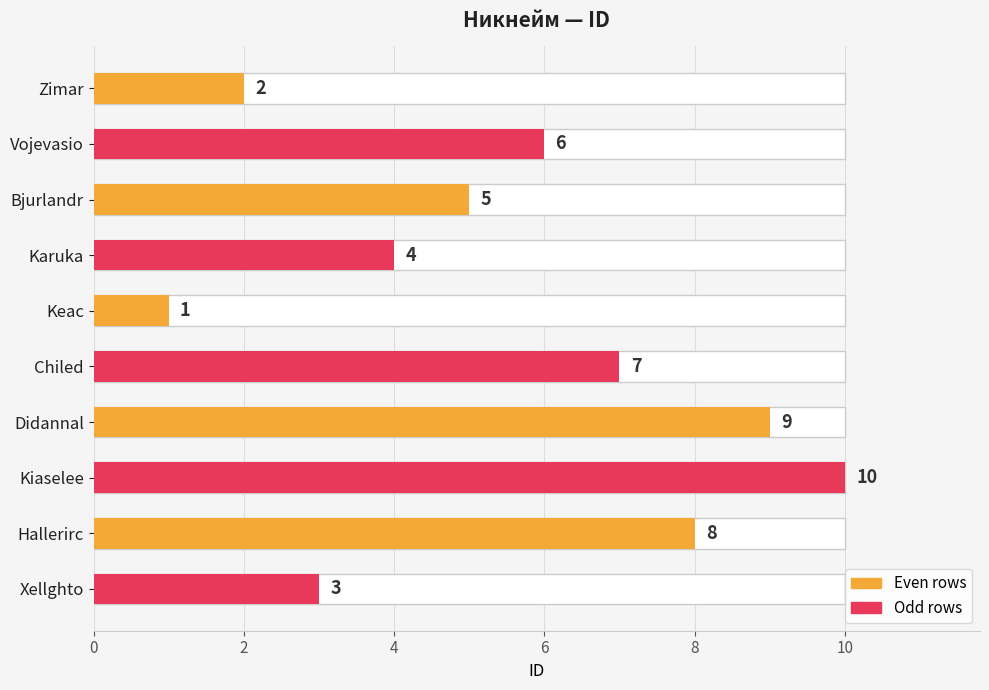

What is the value of the 5th bar from the left?

1